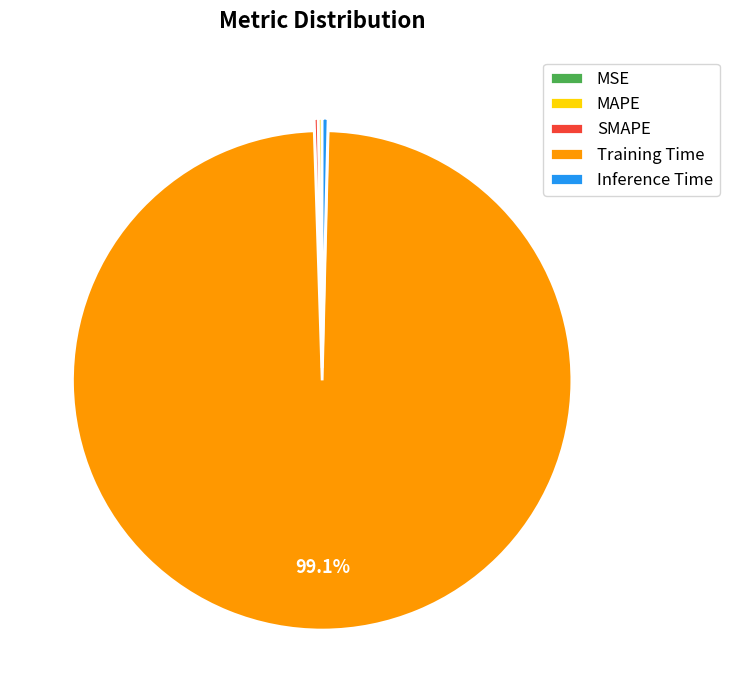

Which category has the biggest portion of the pie?

Training Time